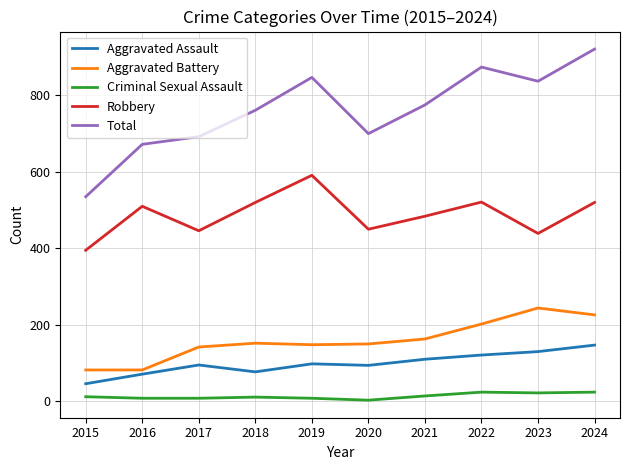

What are all the series names shown in the legend?

Aggravated Assault, Aggravated Battery, Criminal Sexual Assault, Robbery, Total